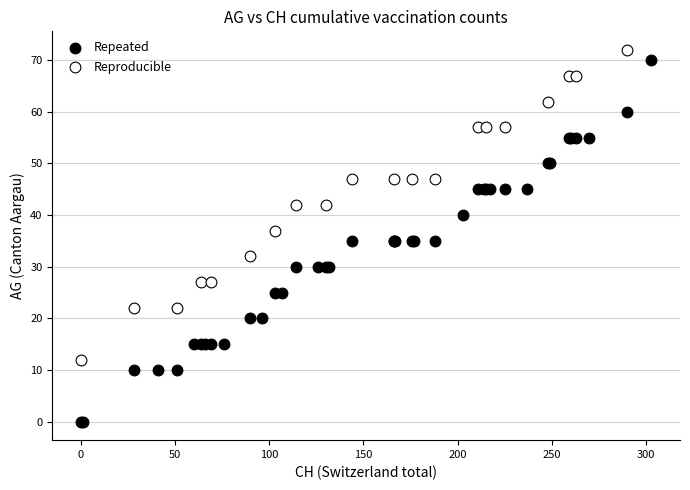

Which series reaches the minimum Y coordinate?

Repeated